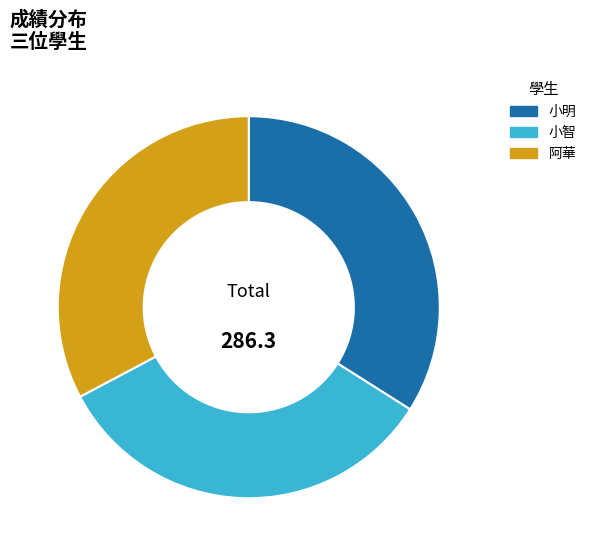

How many slices are in this pie chart?

3